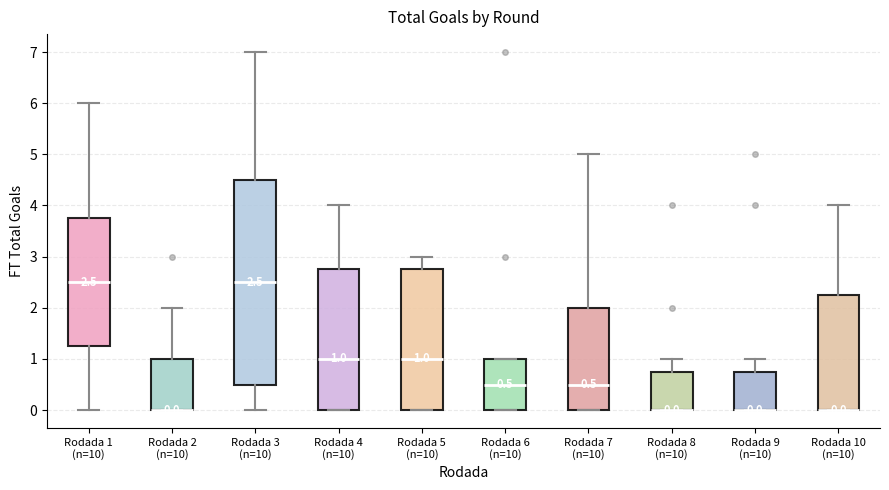

Comparing the boxes themselves (not the whiskers), which one is the tallest?

Rodada 3 (n=10)